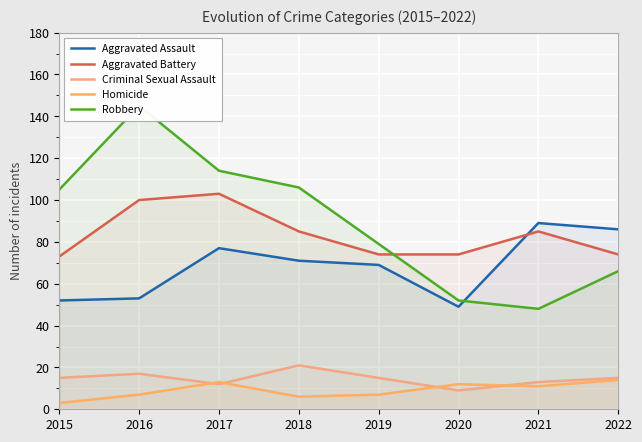

True or false: Aggravated Battery and Robbery intersect in this chart.

True